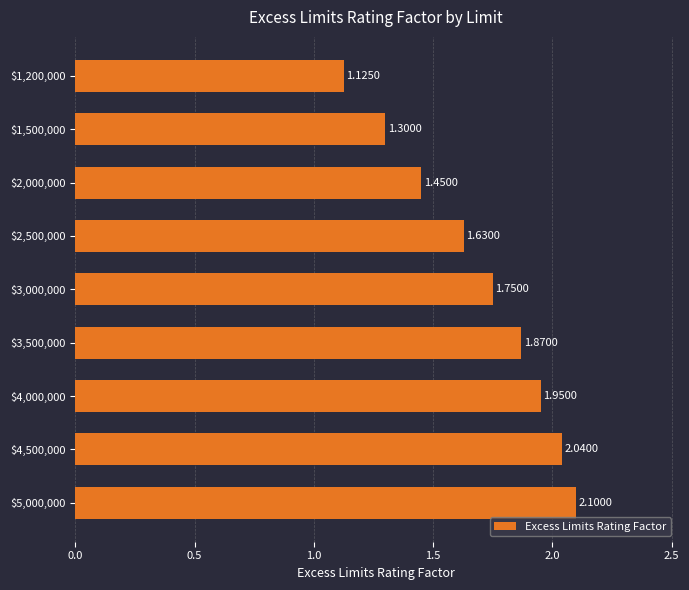

What is the difference between the second highest and second lowest values?

0.7